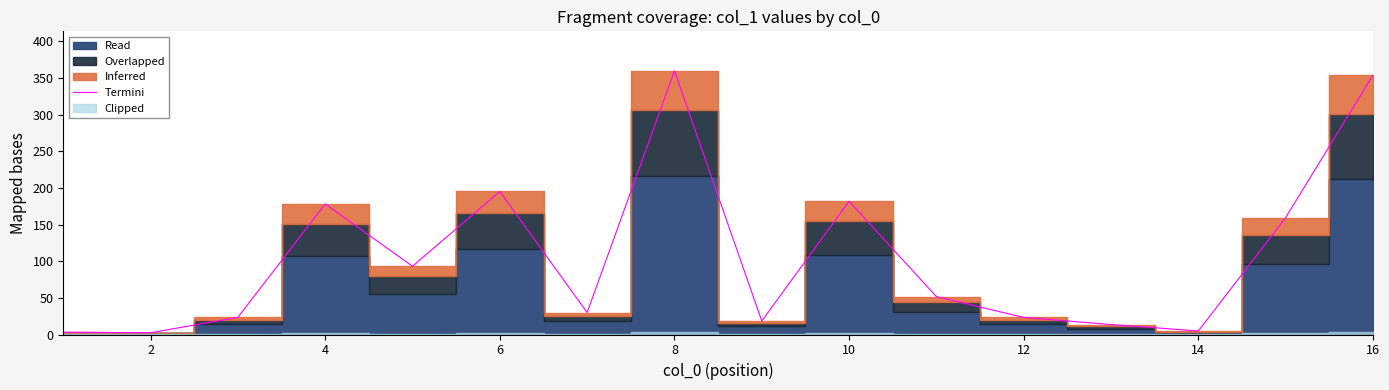

What is the maximum value for Termini?

359.6